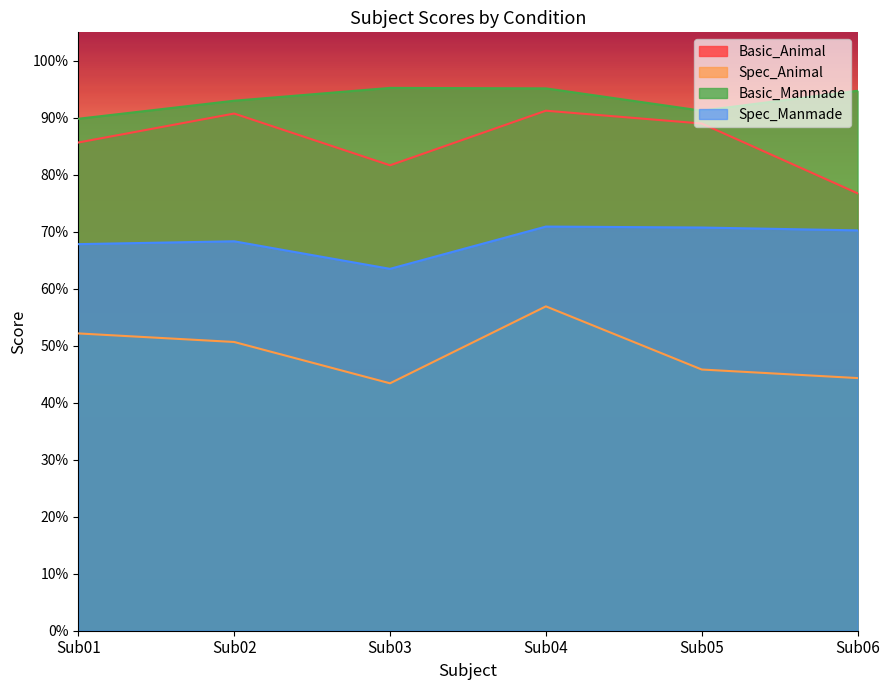

True or false: Spec_Manmade has a value of 0.6 at Sub03.

True